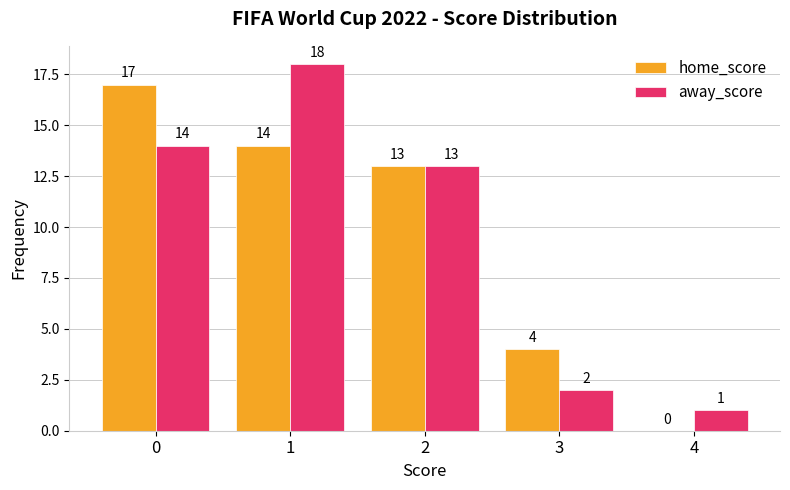

Between 0 and 3, which series saw the biggest shift?

home_score